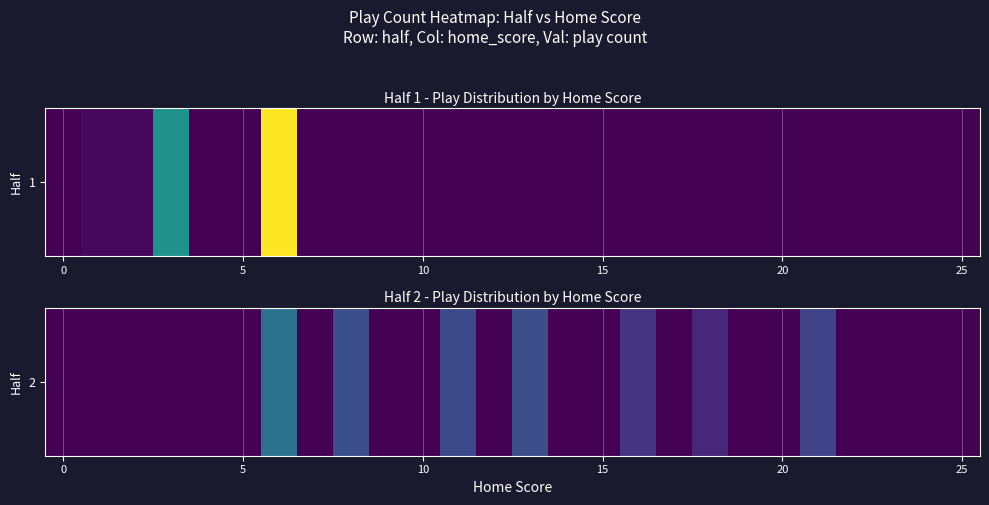

Count the values in the range 0 to 5.

20